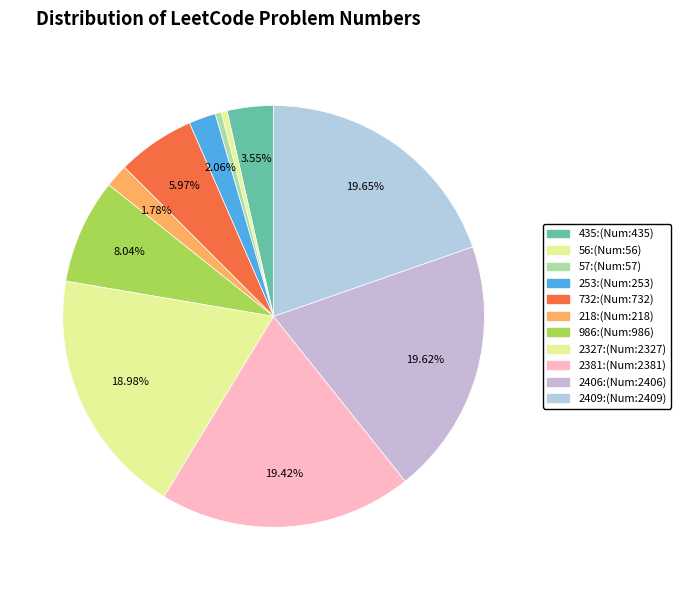

Count the number of slices in the pie.

11